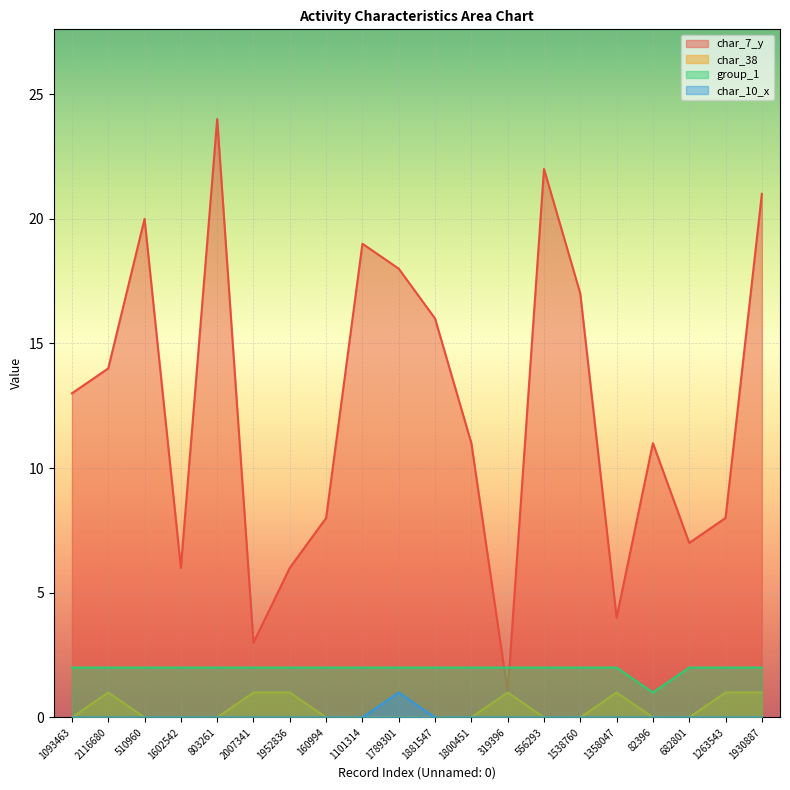

At how many categories does at least one series exceed 3?

18